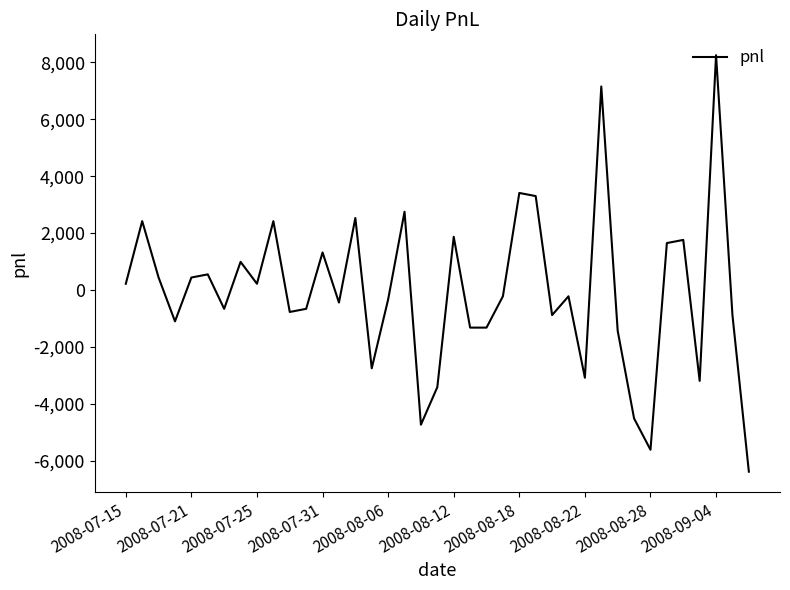

Does the chart have visible grid lines?

No